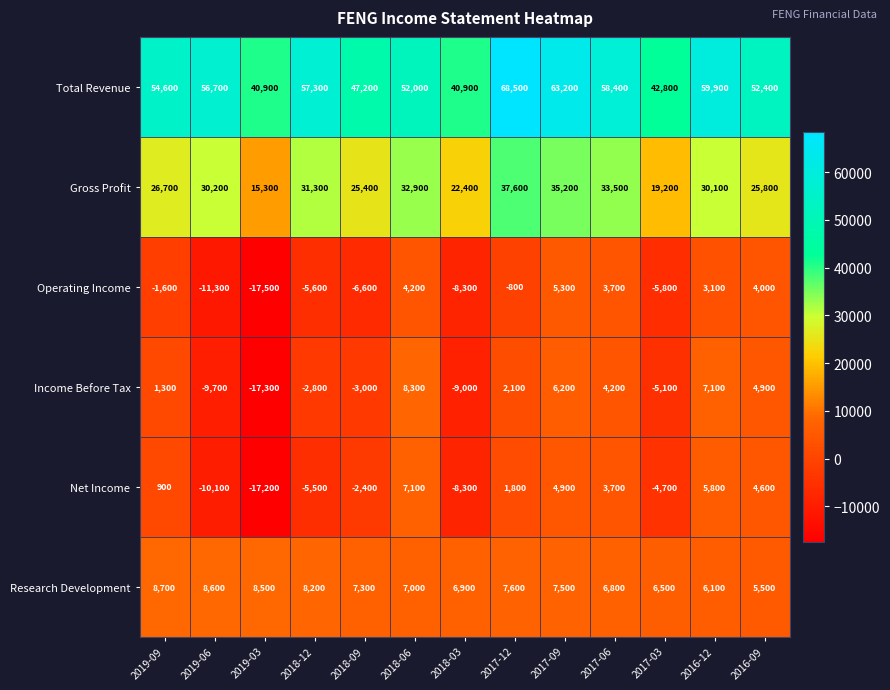

The Gross Profit series shows 21236 at 2017-12. True or false?

False